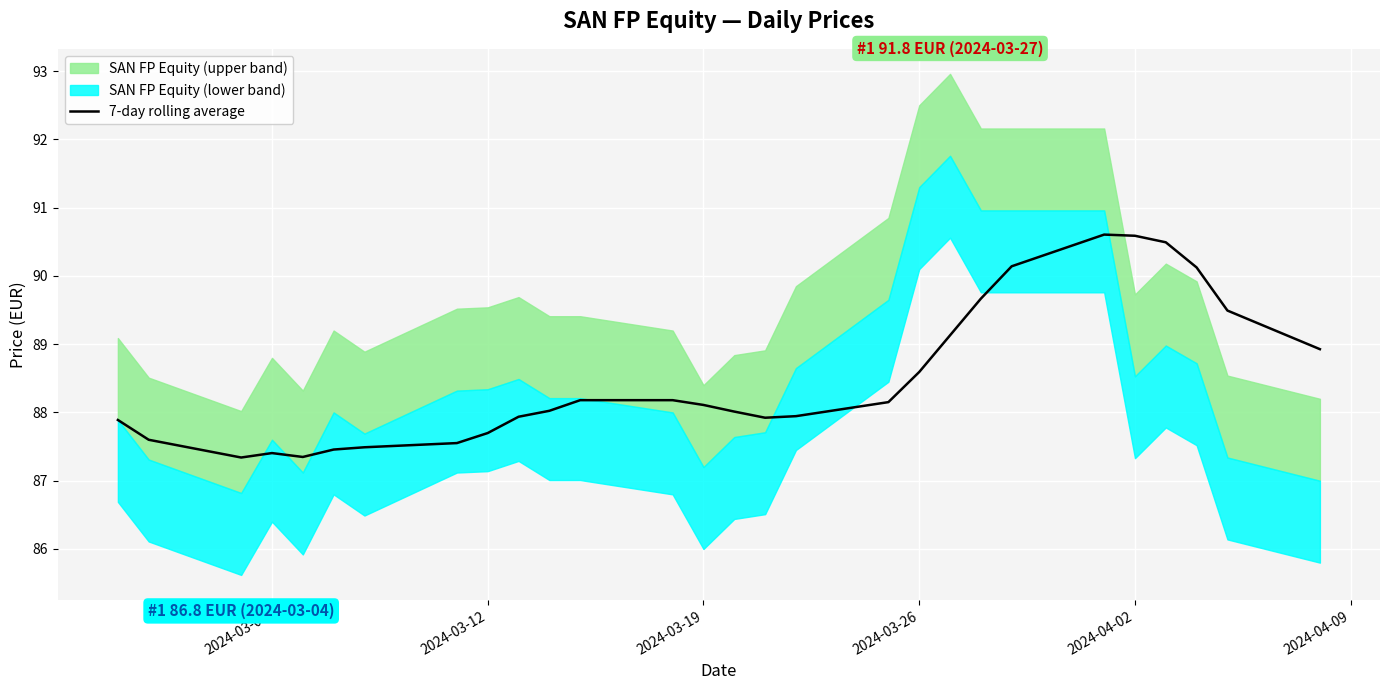

The 7-day rolling average series shows 22.0 at 2024-03-26. True or false?

False